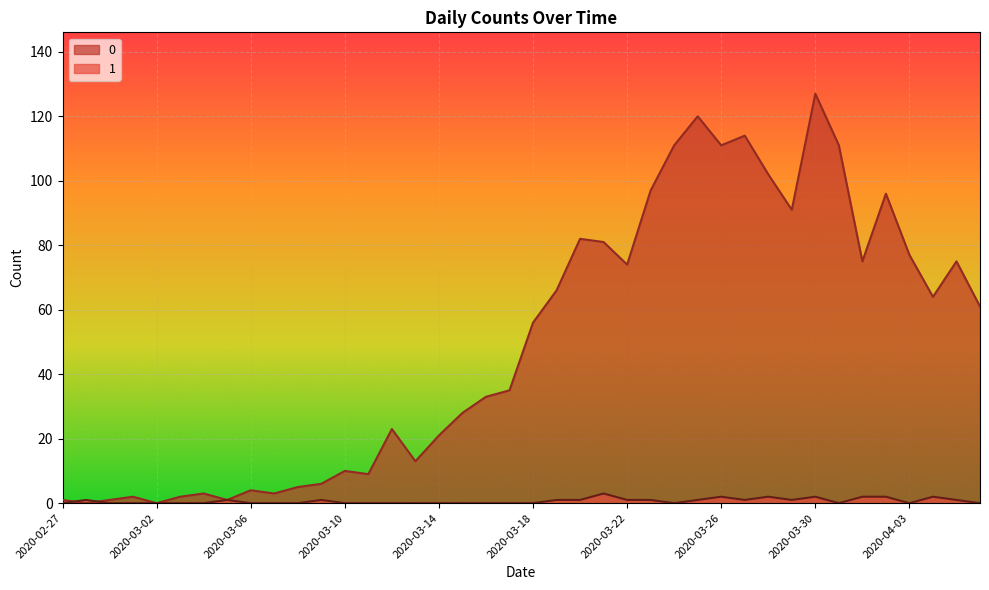

True or false: 0 has a value of 74 at 2020-03-22.

True